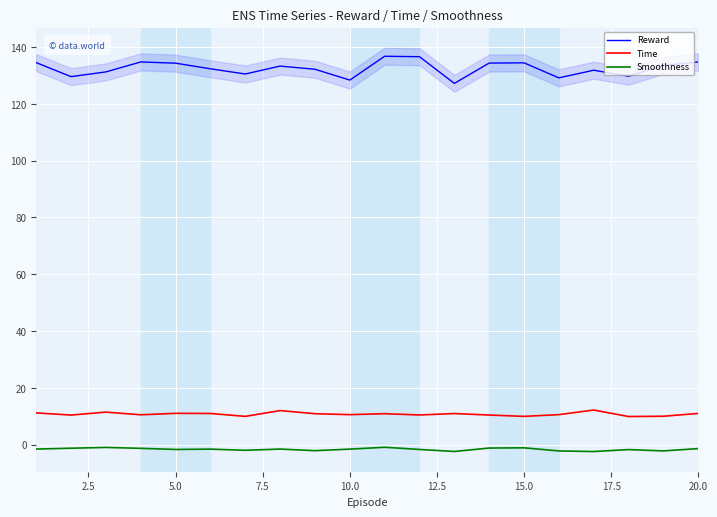

What is the average value of the Smoothness series?

-1.7